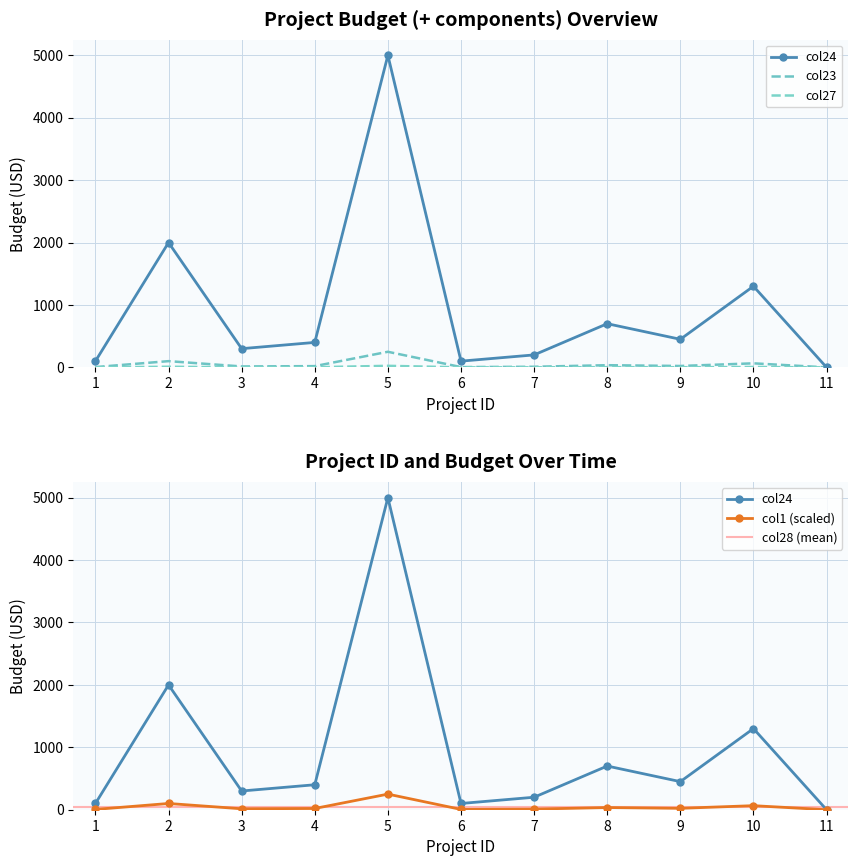

Count the number of data series in this chart.

6